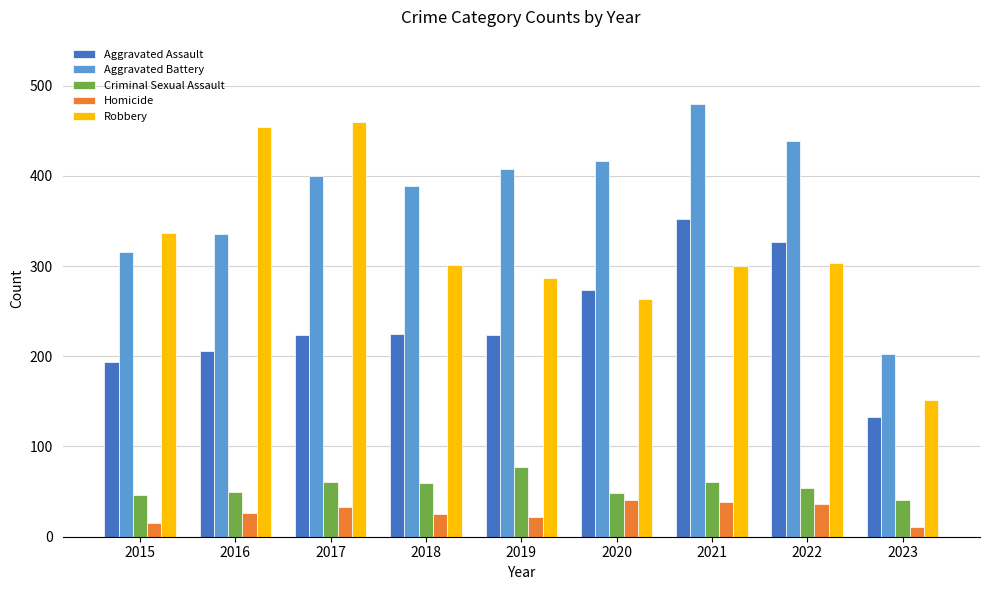

Which series has the widest spread of values?

Robbery